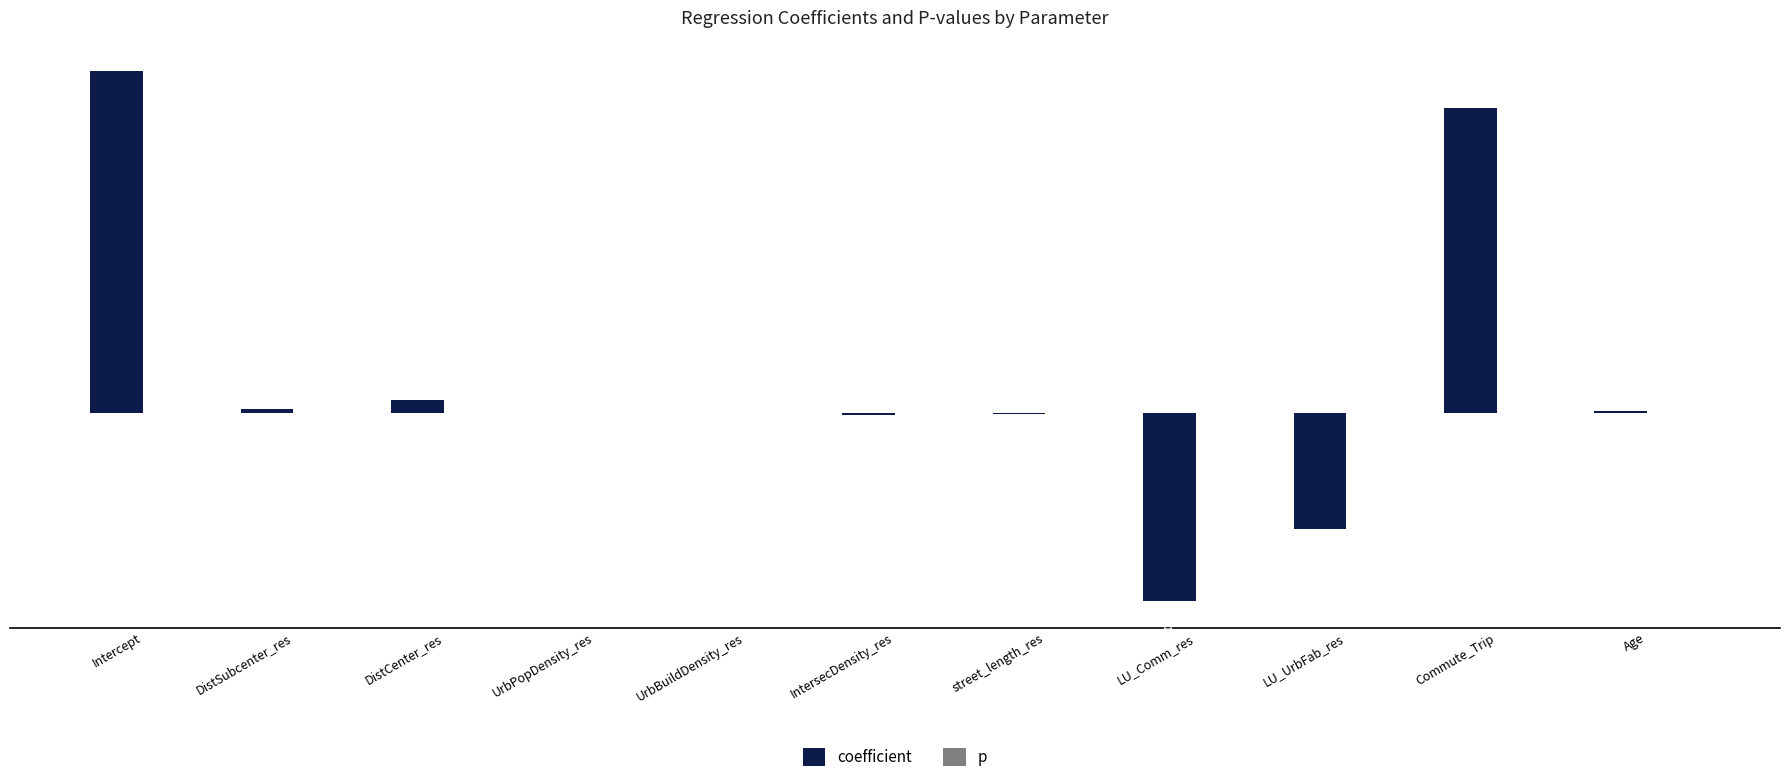

What is the total value across all series at DistCenter_res?

145.1